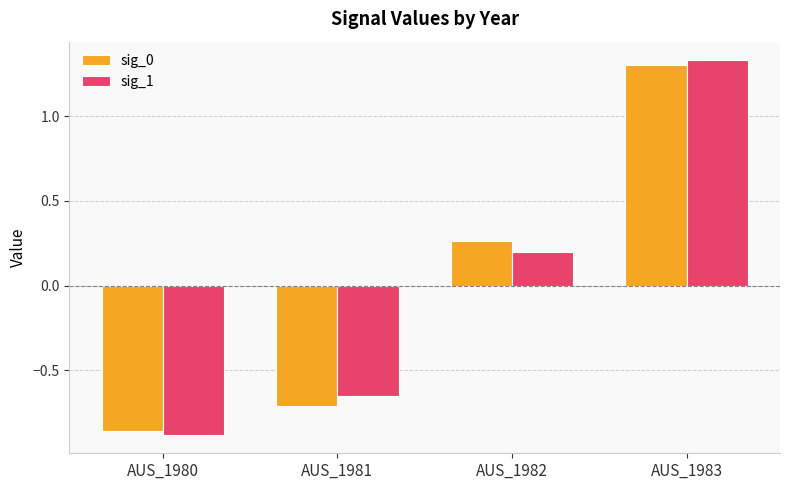

At which category is the sum across all series the highest?

AUS_1983